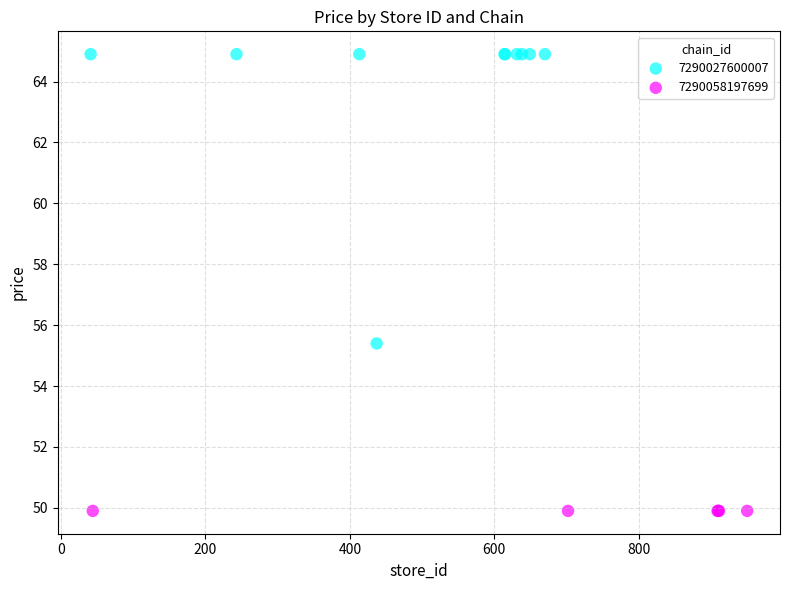

Which series reaches the minimum Y coordinate?

7290058197699